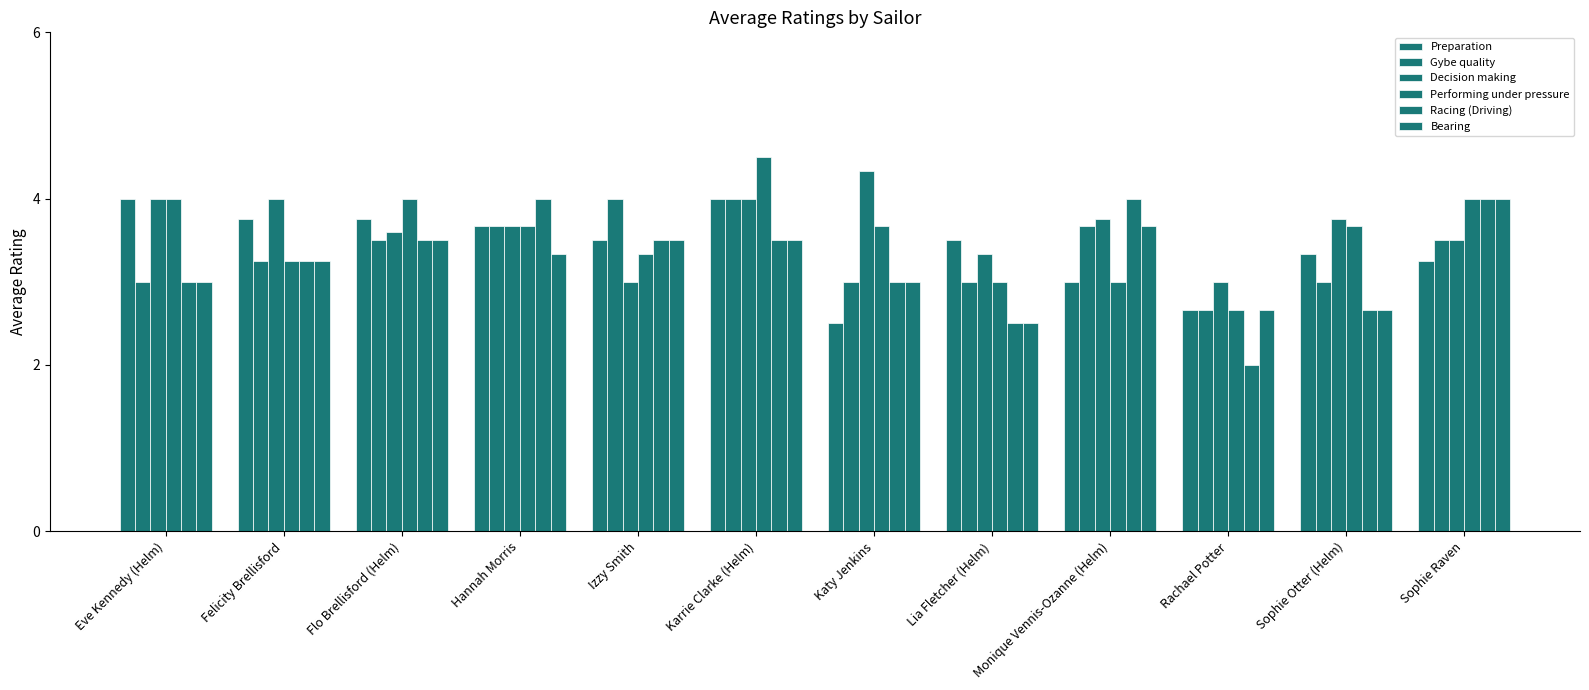

Which series has the widest spread of values?

Racing (Driving)